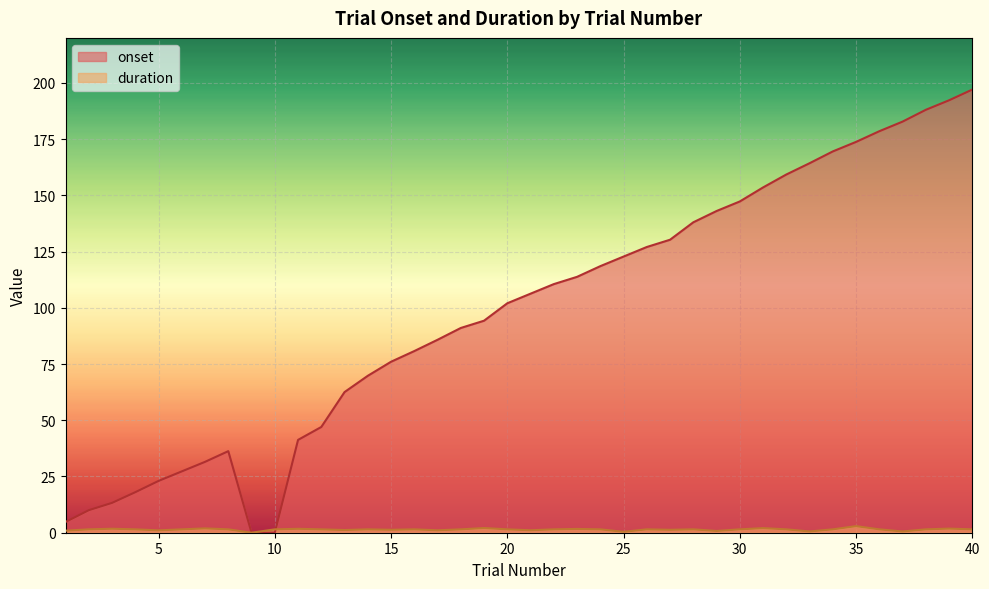

In duration, how many points are higher than both neighbors (excluding endpoints)?

12